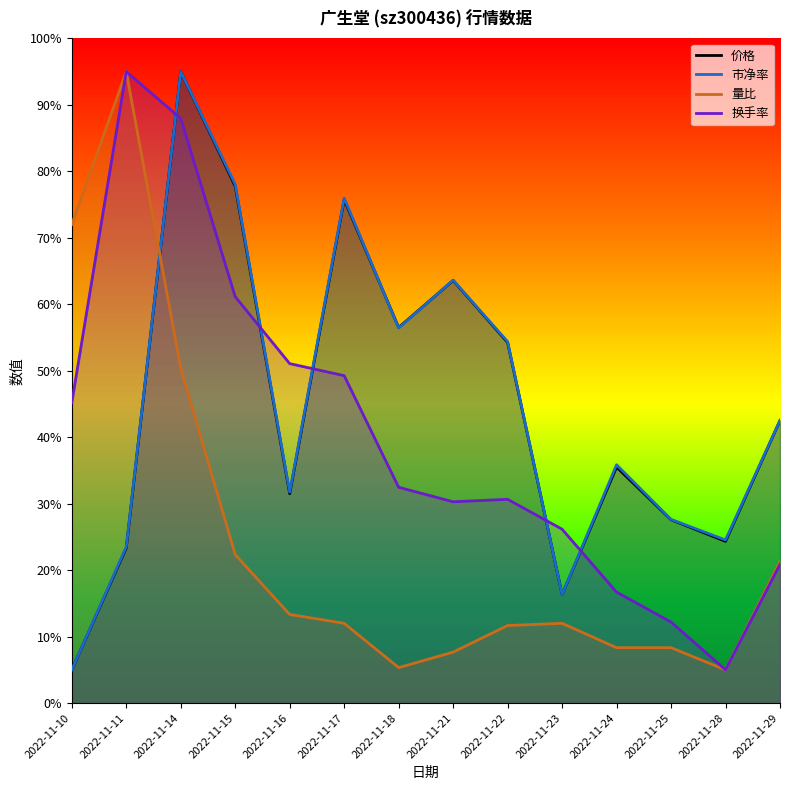

How many interior local peaks does the 量比 series have?

2